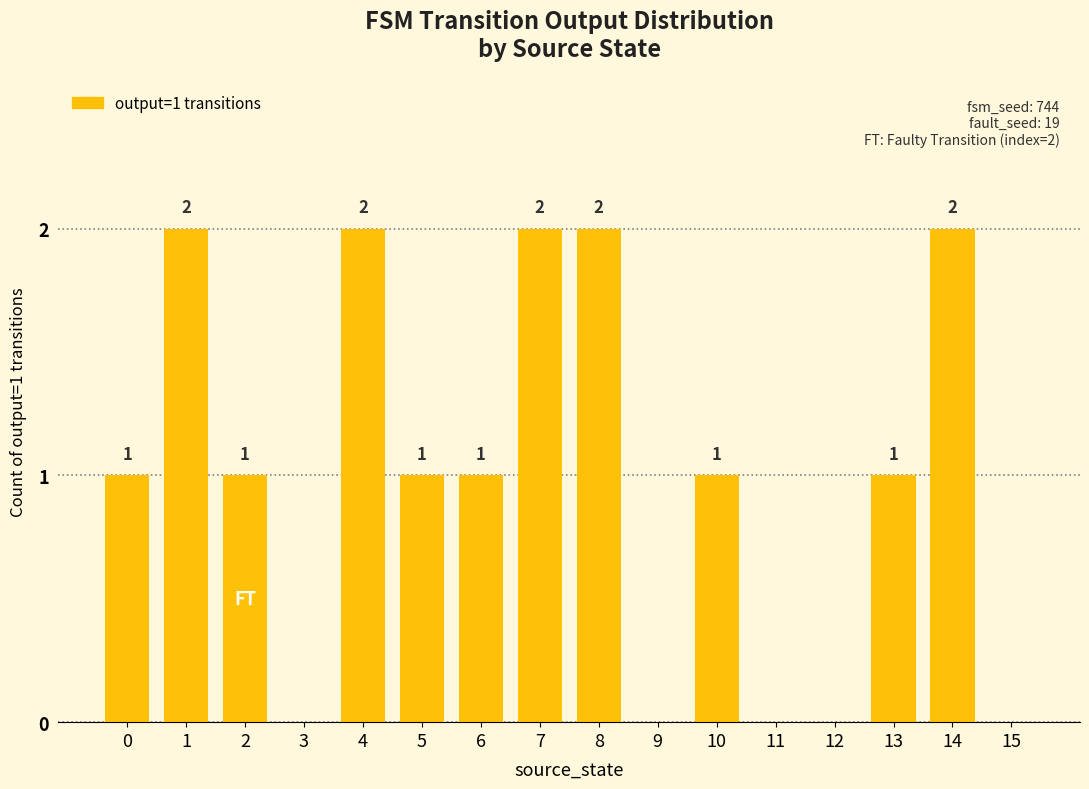

Reading right to left, what are all the values shown in this chart?

15=0	14=2	13=1	12=0	11=0	10=1	9=0	8=2	7=2	6=1	5=1	4=2	3=0	2=1	1=2	0=1